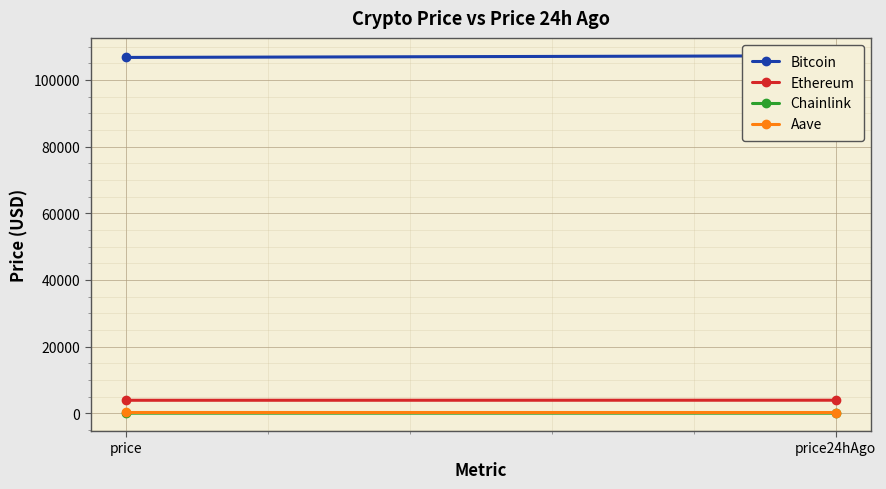

Reading left to right, transcribe all the data shown in this chart.

Bitcoin: 106736.0	107238.0
Ethereum: 3883.4	3901.8
Chainlink: 16.7	16.8
Aave: 214.4	209.8